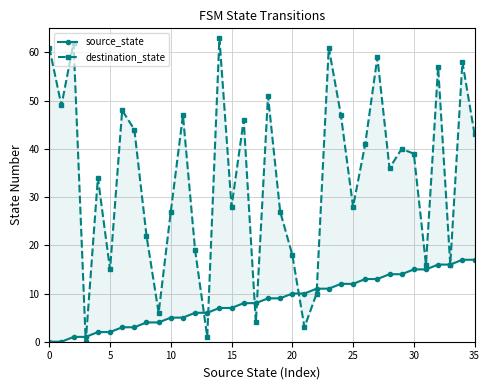

What are all the series names shown in the legend?

source_state, destination_state